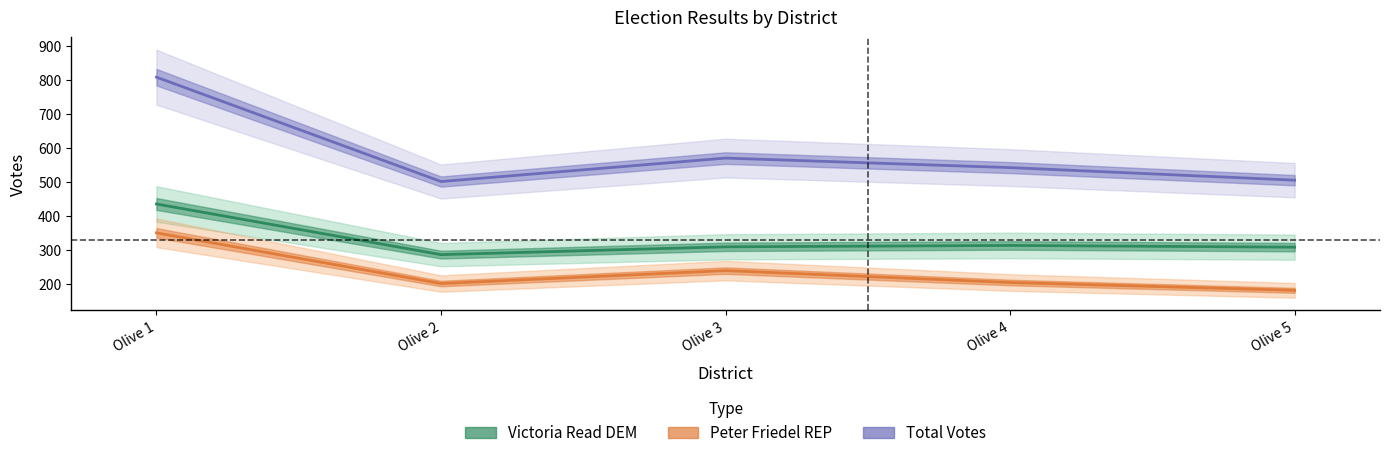

What is the value of the Victoria Read DEM point at the 1st from the left?

435